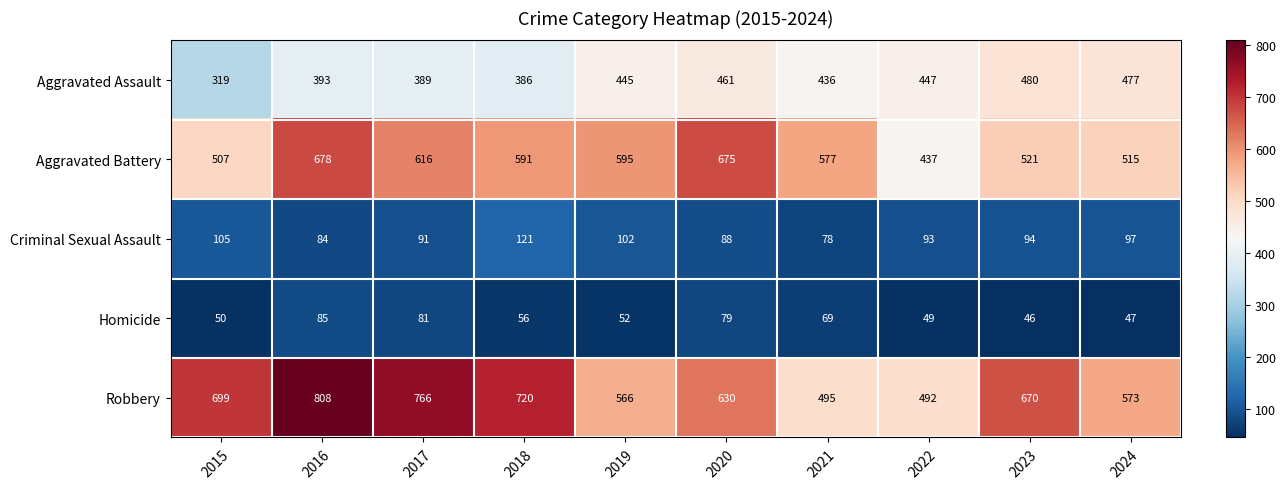

Rank the series by their maximum value, from lowest to highest.

Homicide, Criminal Sexual Assault, Aggravated Assault, Aggravated Battery, Robbery